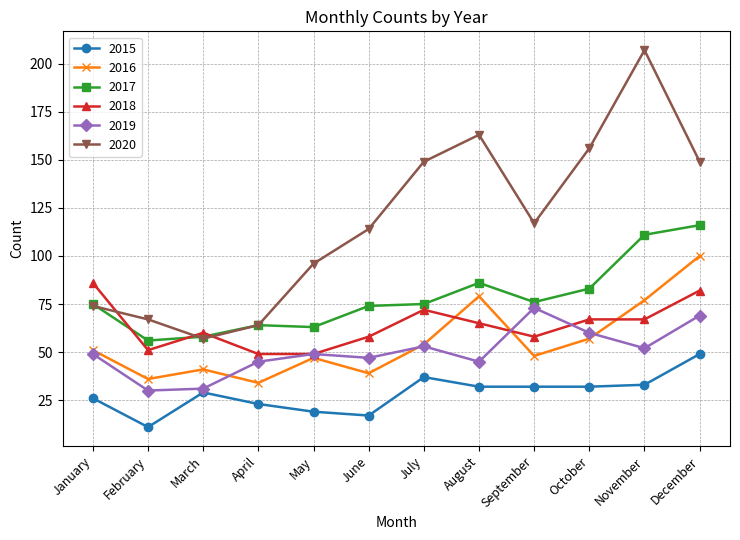

Read the 2015 value at May.

19